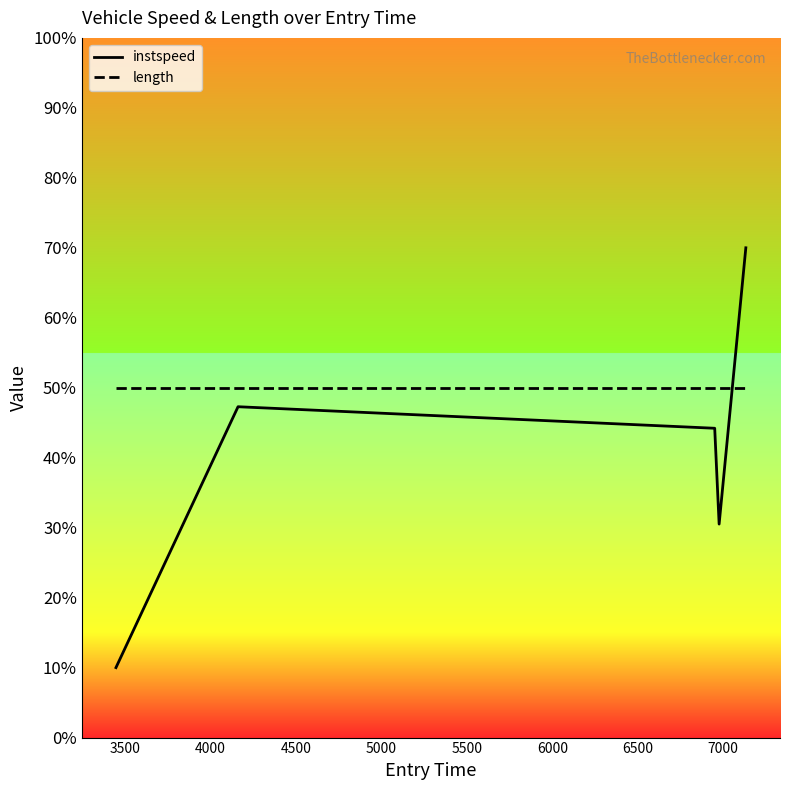

How many times do instspeed and length cross each other?

1